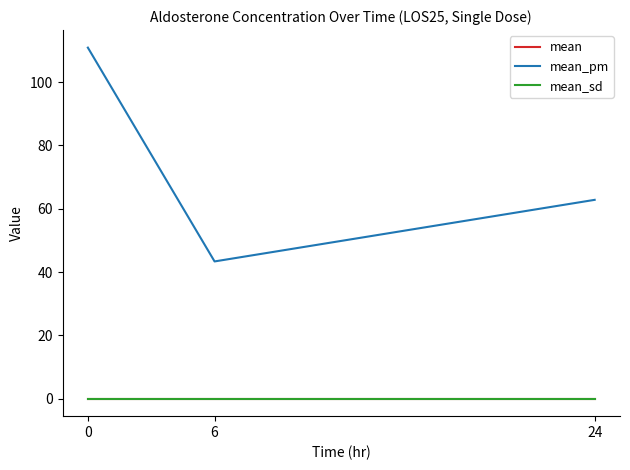

Does the chart display data point markers on the line(s)?

No